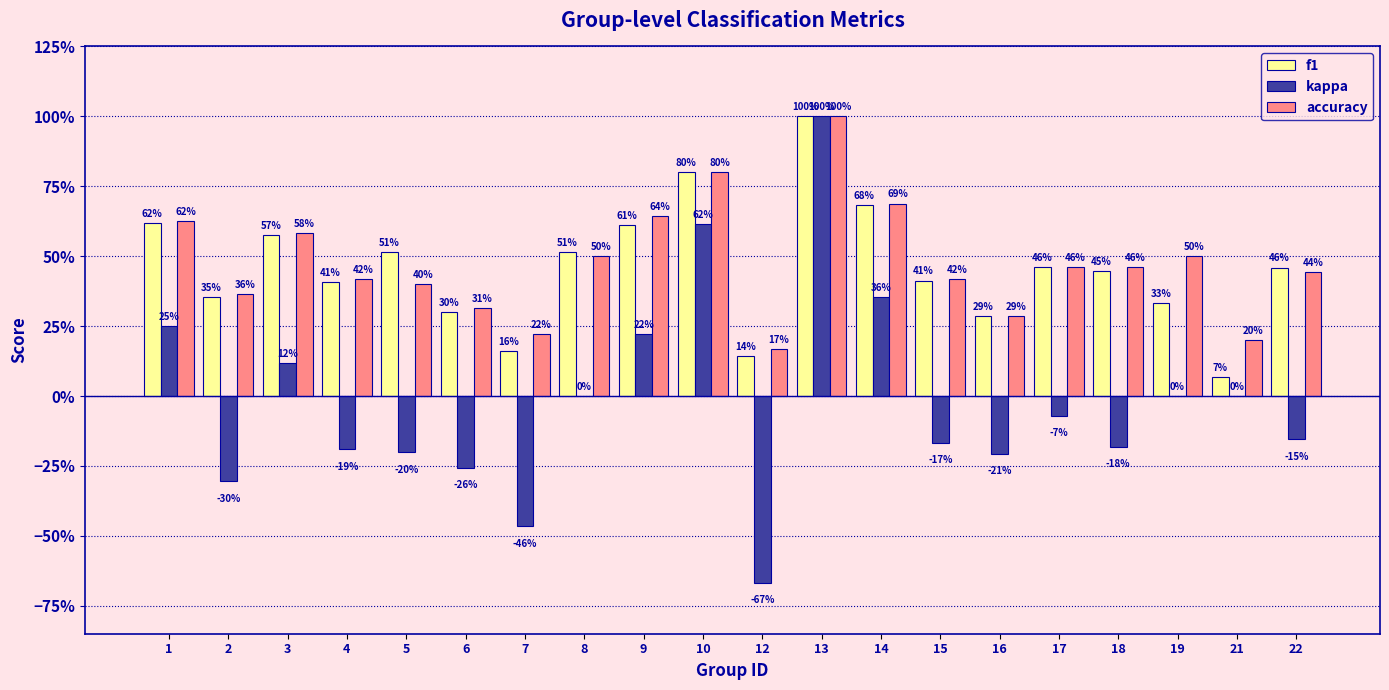

Reading left to right, extract all data points from this chart.

f1: 0.6	0.4	0.6	0.4	0.5	0.3	0.2	0.5	0.6	0.8	0.1	1.0	0.7	0.4	0.3	0.5	0.4	0.3	0.1	0.5
kappa: 0.2	-0.3	0.1	-0.2	-0.2	-0.3	-0.5	0.0	0.2	0.6	-0.7	1.0	0.4	-0.2	-0.2	-0.1	-0.2	0.0	0.0	-0.2
accuracy: 0.6	0.4	0.6	0.4	0.4	0.3	0.2	0.5	0.6	0.8	0.2	1.0	0.7	0.4	0.3	0.5	0.5	0.5	0.2	0.4